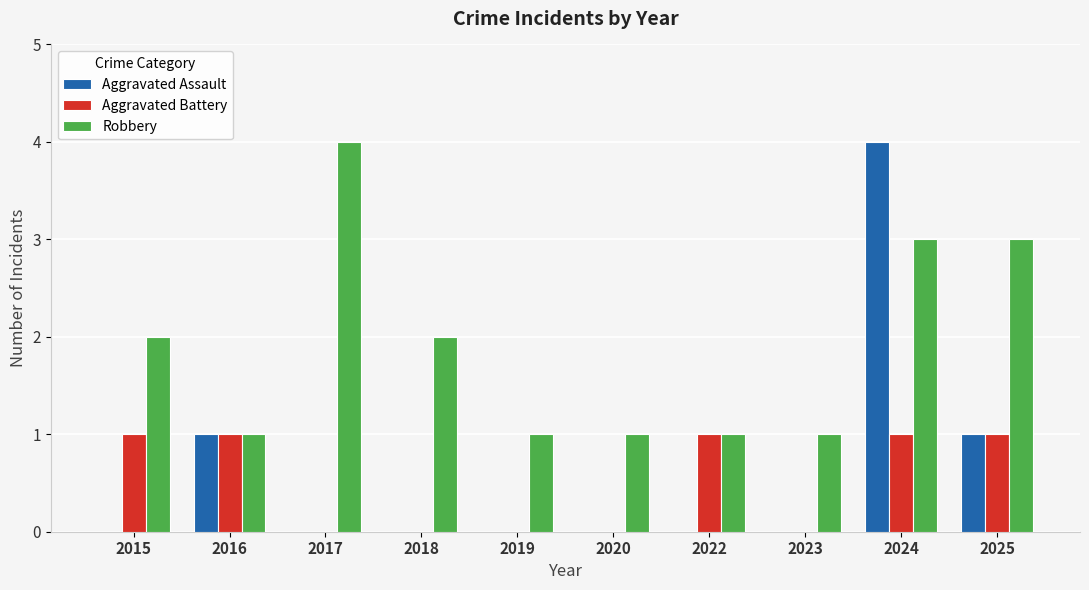

The value of Aggravated Assault at 2020 is 0. True or false?

True